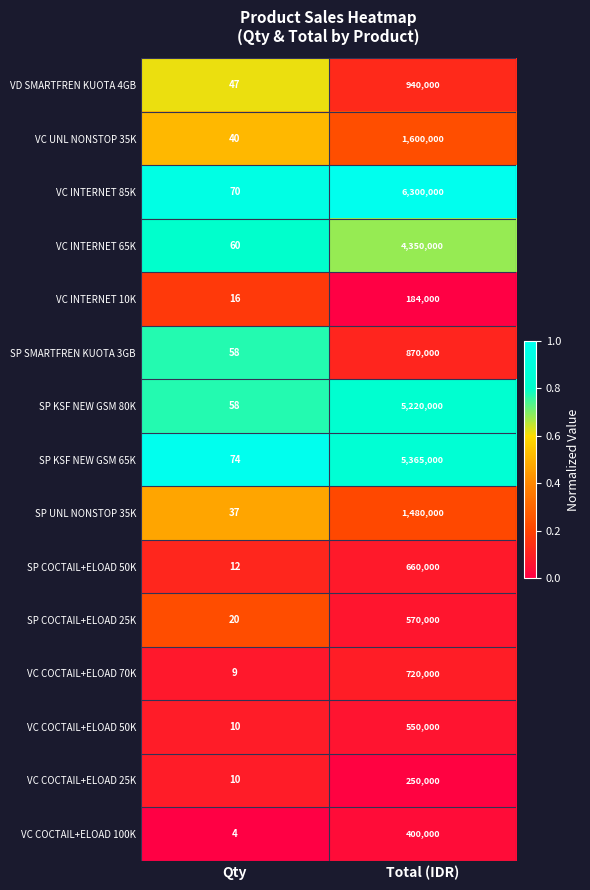

What is the difference between the maximum and minimum values in the SP SMARTFREN KUOTA 3GB series?

869942